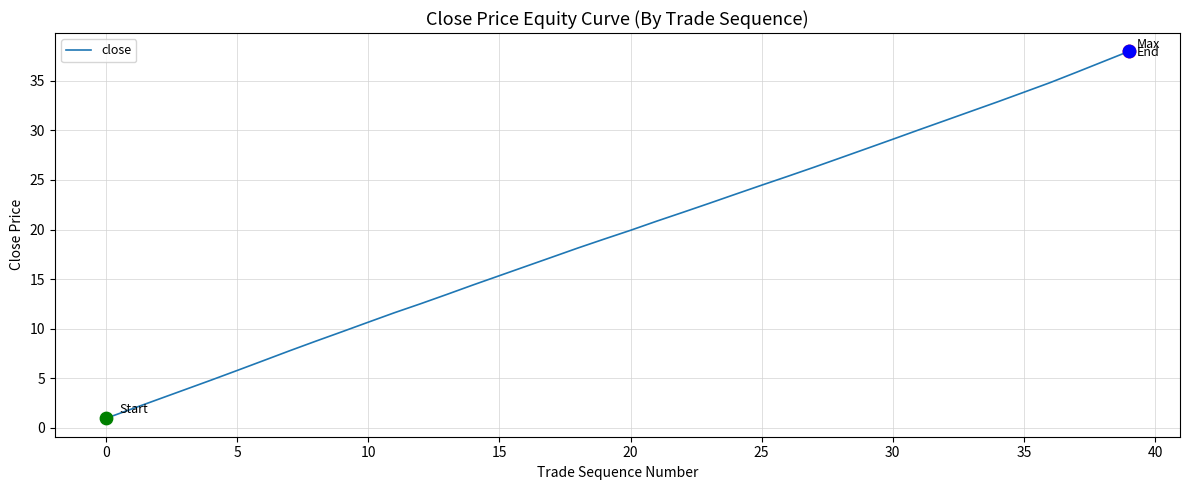

What is the difference between the maximum and minimum values?

37.0